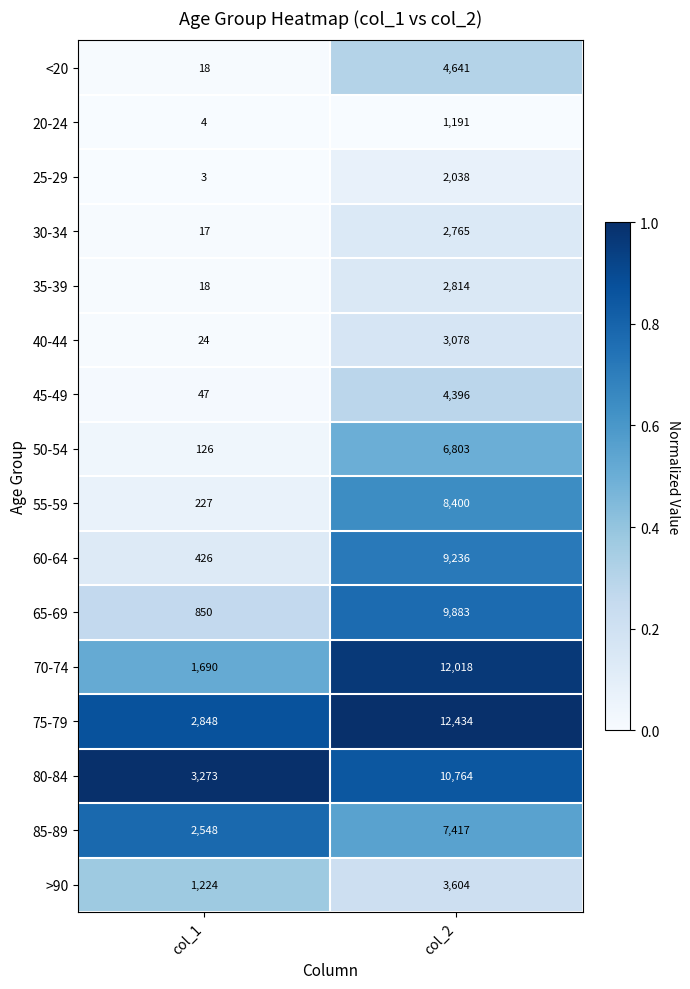

At which label does 30-34 reach its peak?

col_2